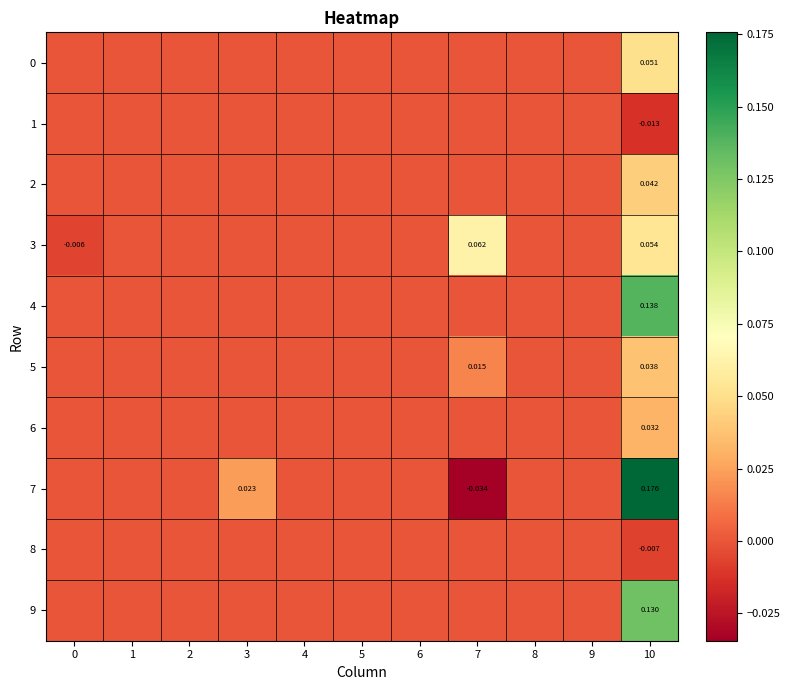

At which category is the sum across all series the highest?

10